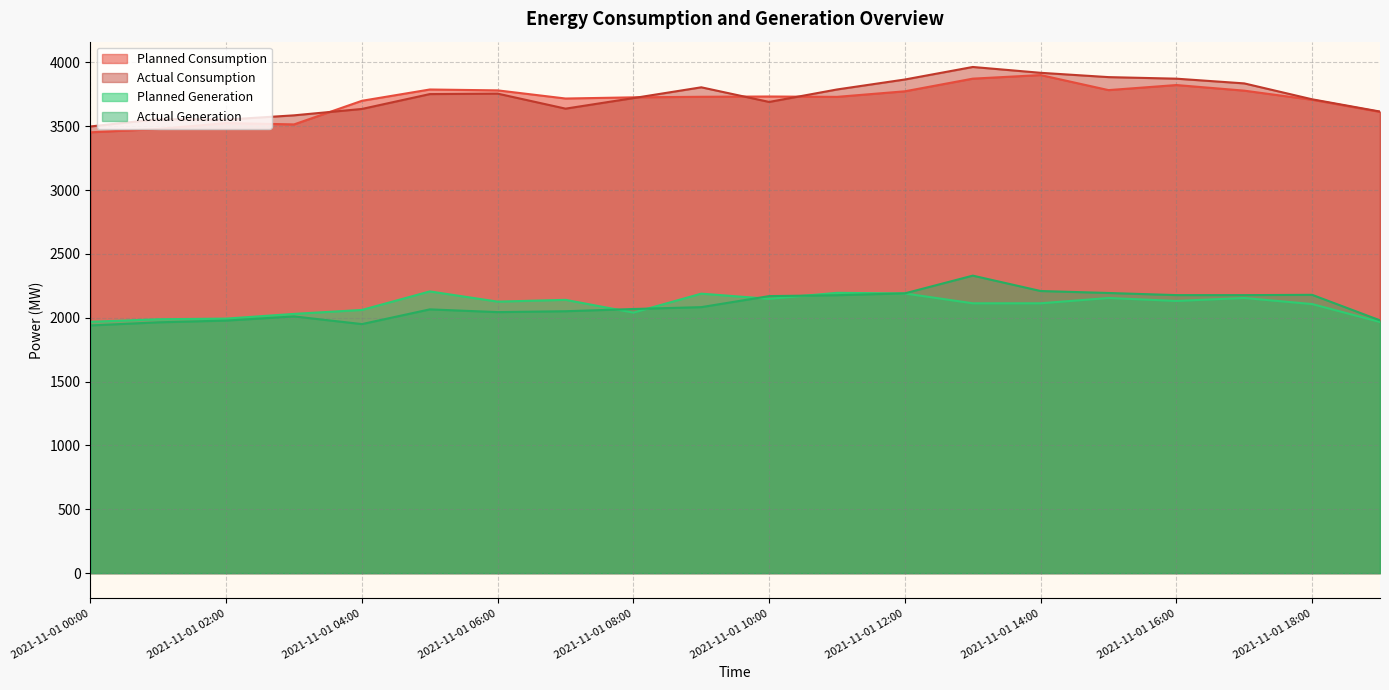

What is the sum of all Planned Generation values?

42019.9